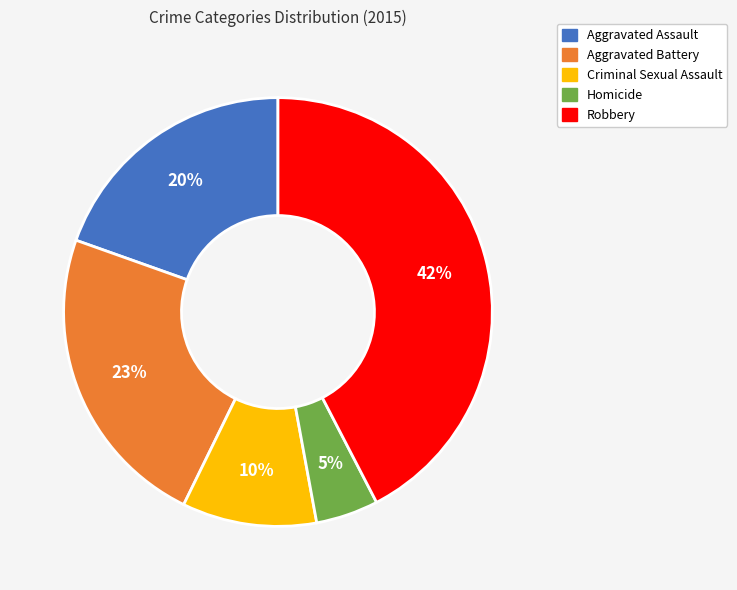

Is there a majority slice in this chart?

No